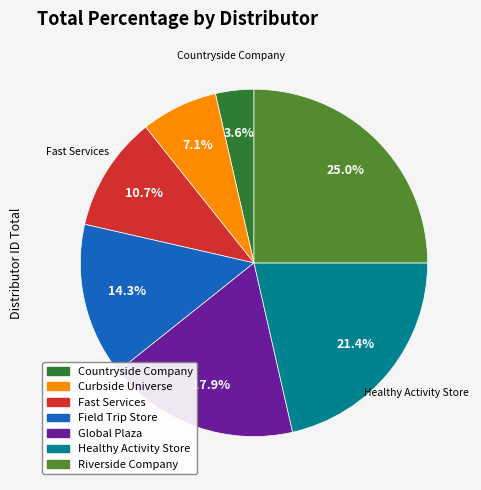

What percentage is the Fast Services slice, to the nearest percent?

11%